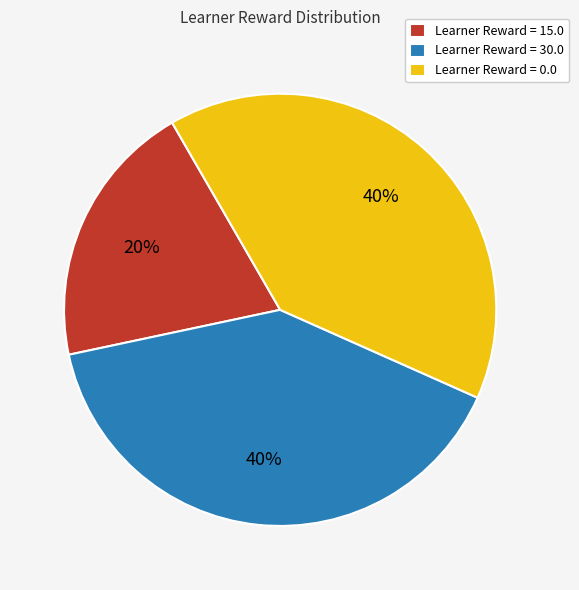

To the nearest percent, what is the difference between the largest and smallest slice percentages?

20%